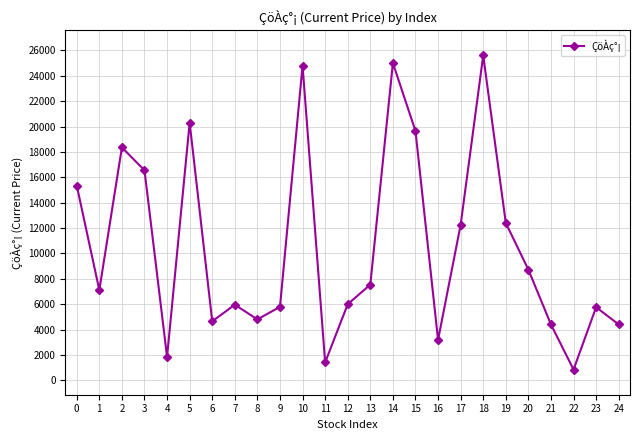

Which has a higher value, 7 or 8?

7